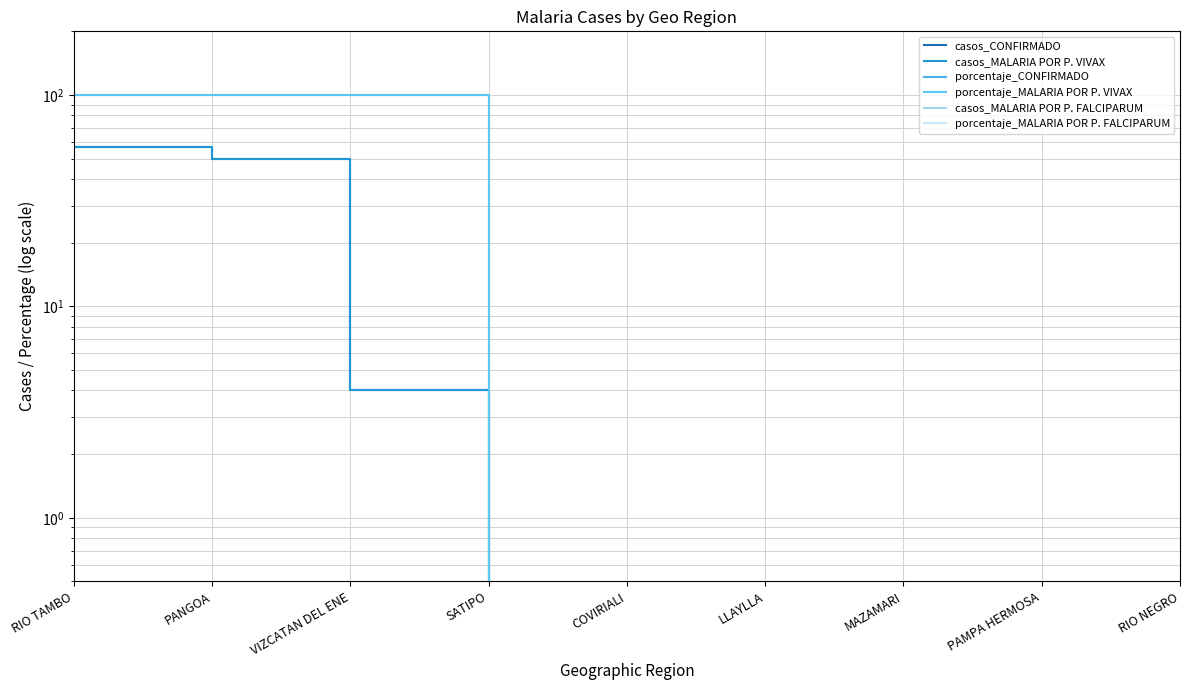

Reading right to left, list all the values displayed in this chart.

casos_CONFIRMADO: 0	0	0	0	0	0	4	50	57
casos_MALARIA POR P. VIVAX: 0	0	0	0	0	0	4	50	57
porcentaje_CONFIRMADO: 0	0	0	0	0	0	100	100	100
porcentaje_MALARIA POR P. VIVAX: 0	0	0	0	0	0	100	100	100
casos_MALARIA POR P. FALCIPARUM: 0	0	0	0	0	0	0	0	0
porcentaje_MALARIA POR P. FALCIPARUM: 0	0	0	0	0	0	0	0	0